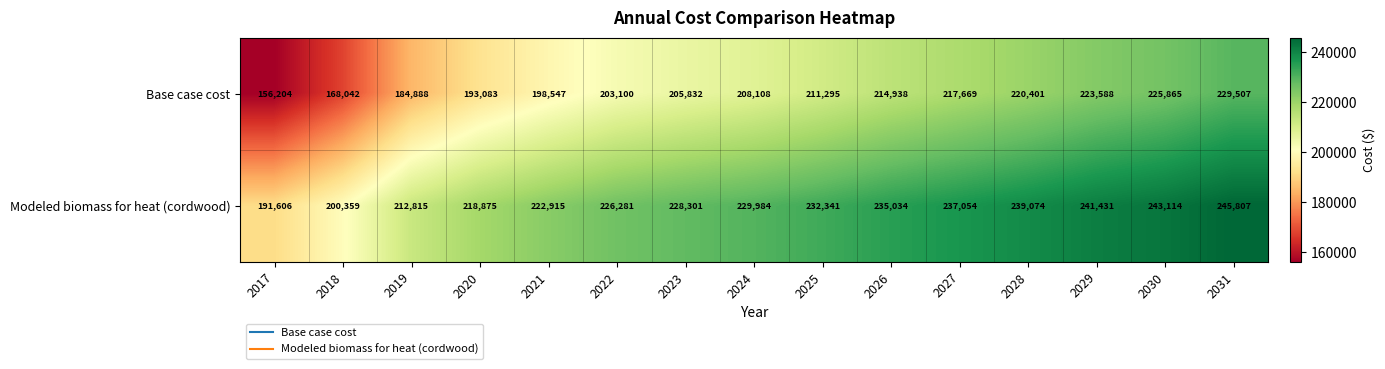

At which label is Modeled biomass for heat (cordwood) closest to 218706?

2020